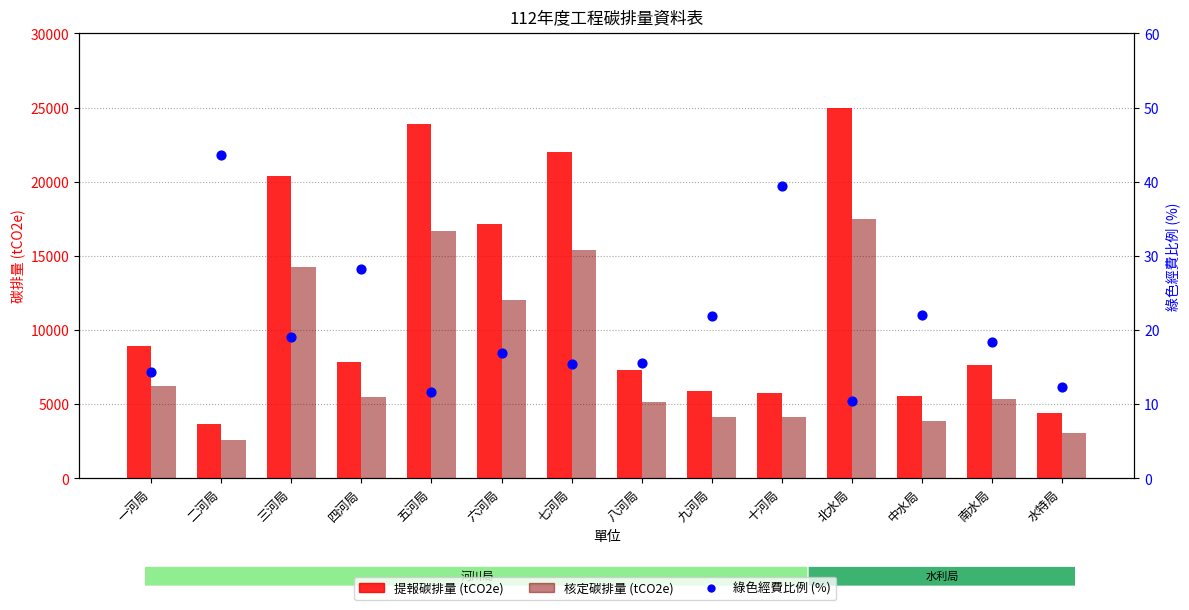

At which category is the sum across all series the highest?

北水局